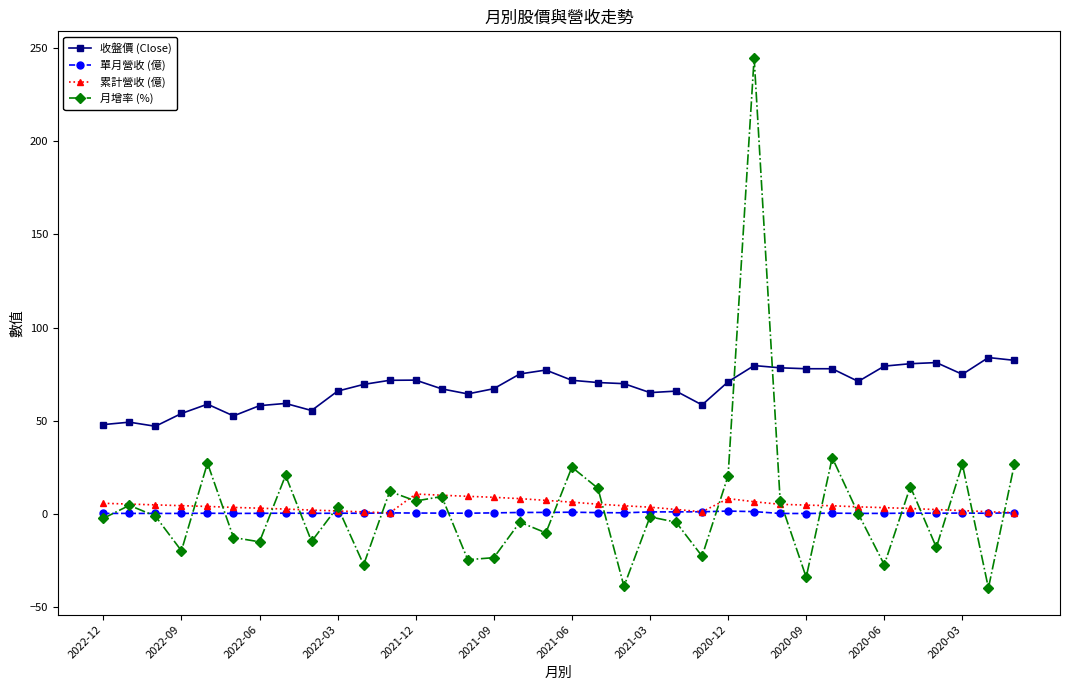

True or false: 單月營收 (億) and 收盤價 (Close) intersect in this chart.

False